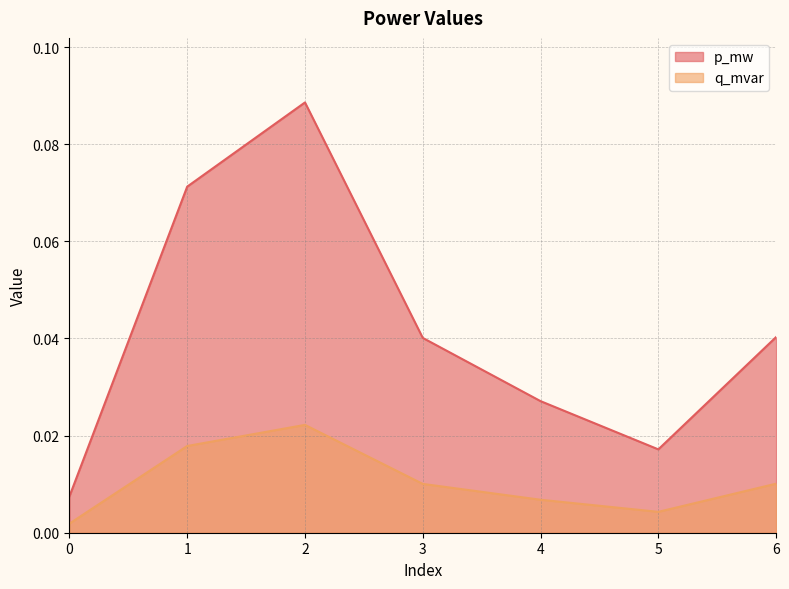

Where is the first local minimum for p_mw?

5